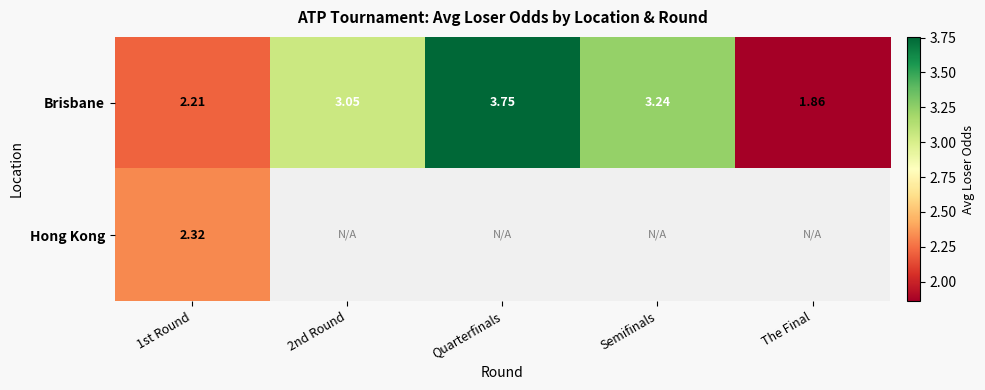

Which category has the lowest value in the Brisbane series?

The Final